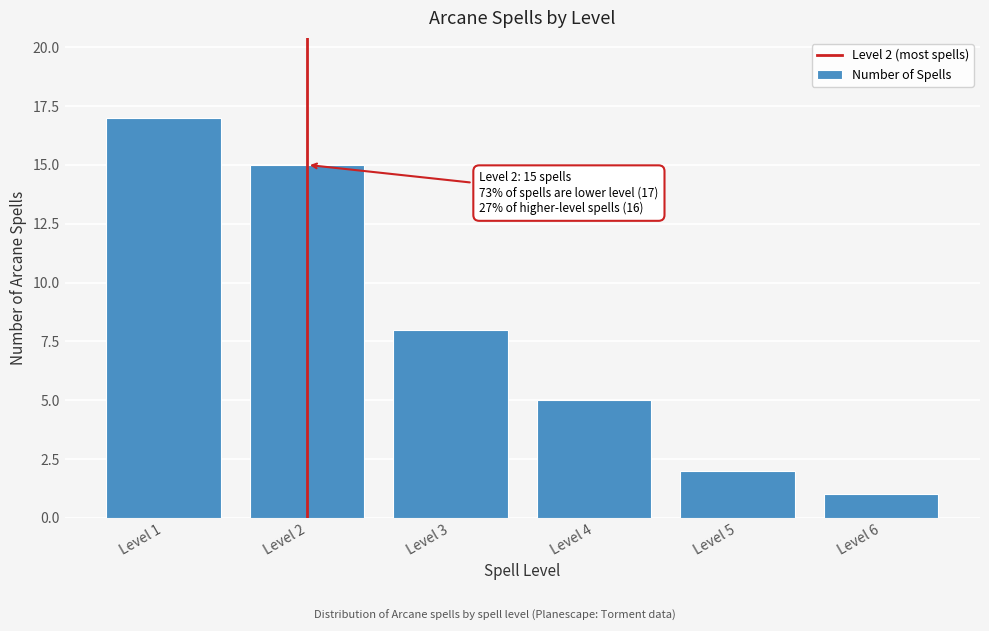

Reading right to left, list all the values displayed in this chart.

Level 6=1	Level 5=2	Level 4=5	Level 3=8	Level 2=15	Level 1=17